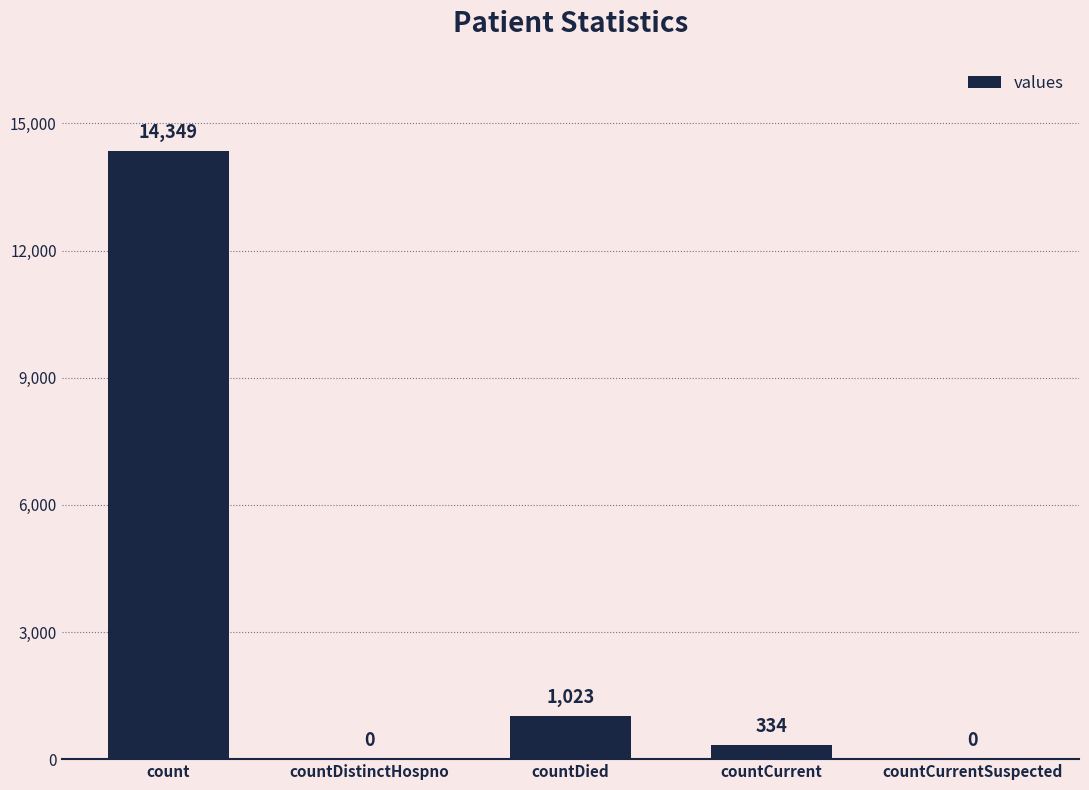

Is it true that the value at countDistinctHospno is -8034?

False